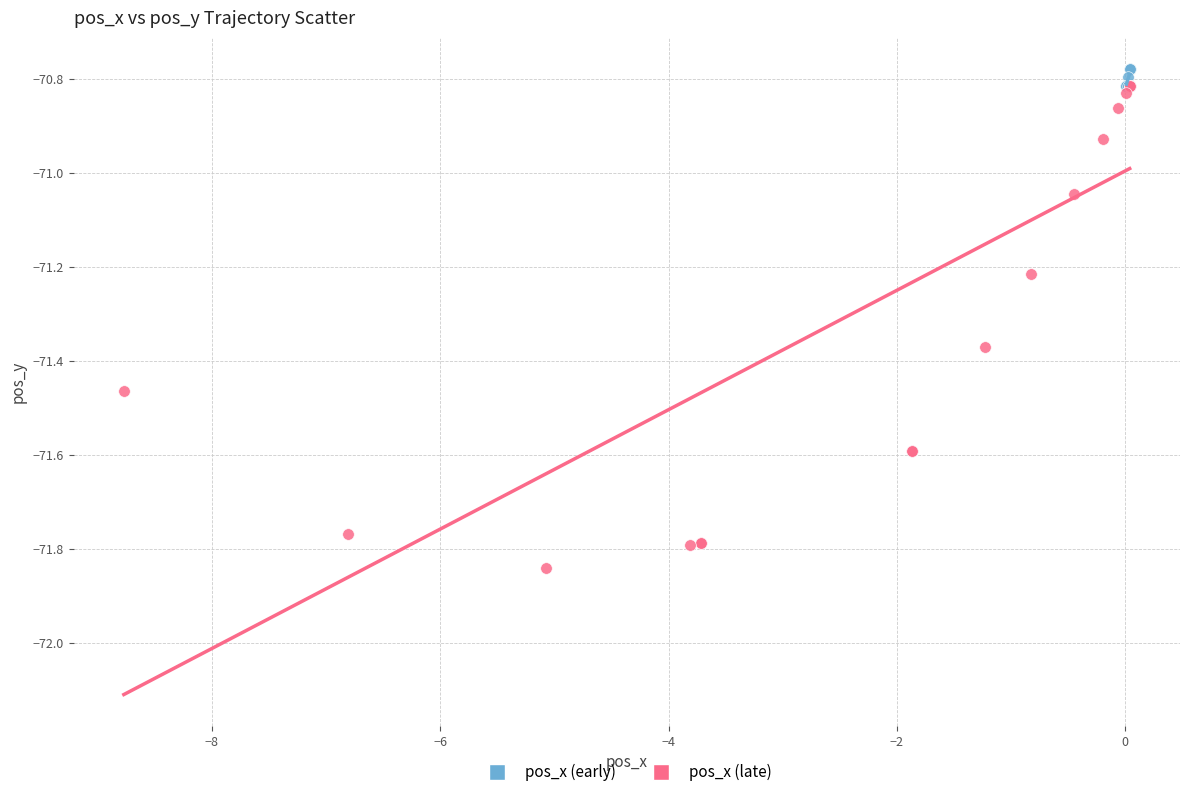

What are all the series names shown in the legend?

pos_x (early), pos_x (late)